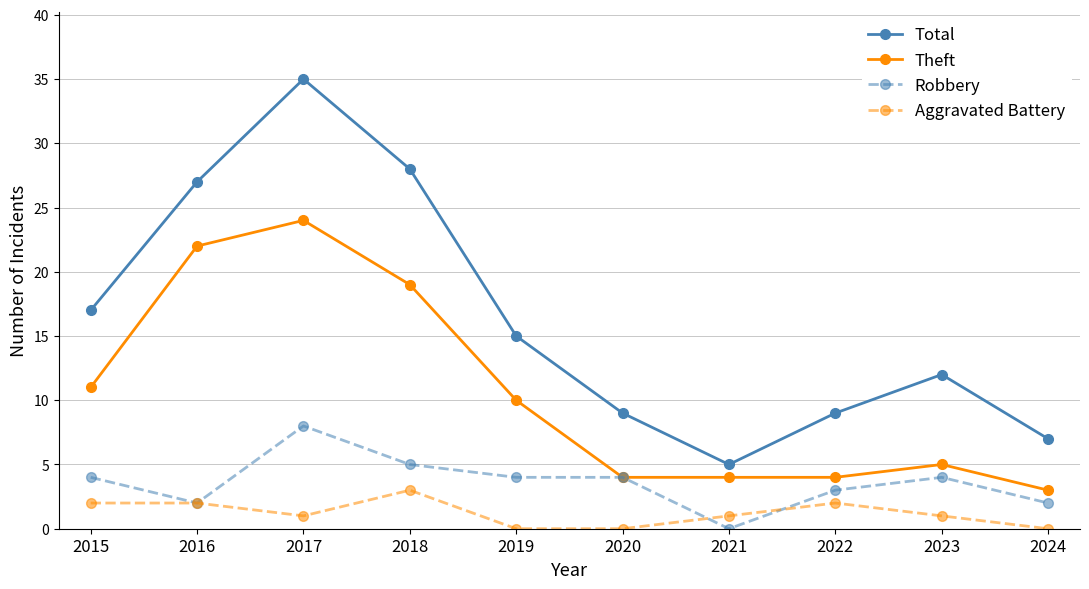

At how many categories does at least one series exceed 26?

3